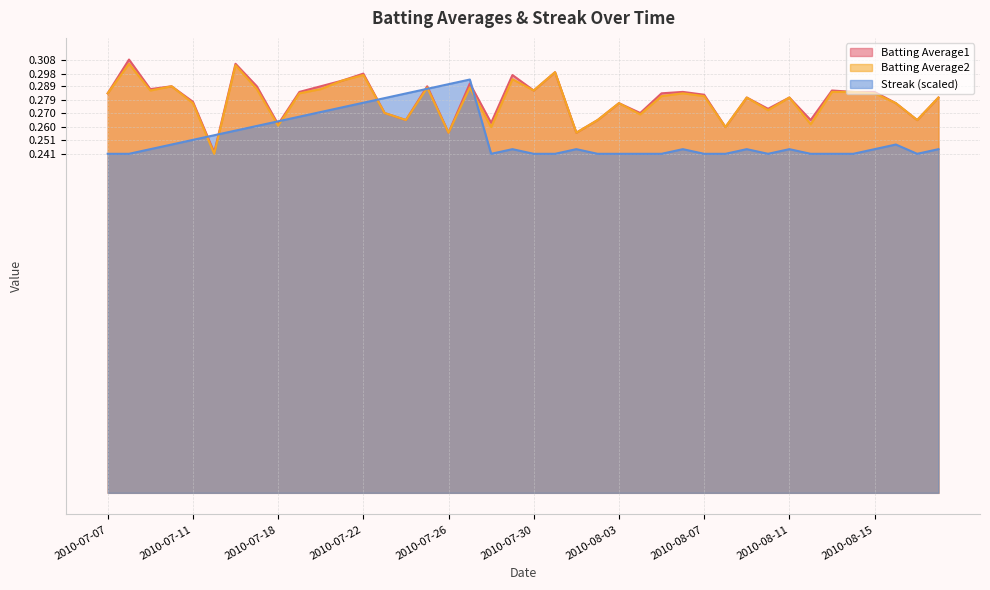

True or false: Batting Average2 and Batting Average1 intersect in this chart.

False